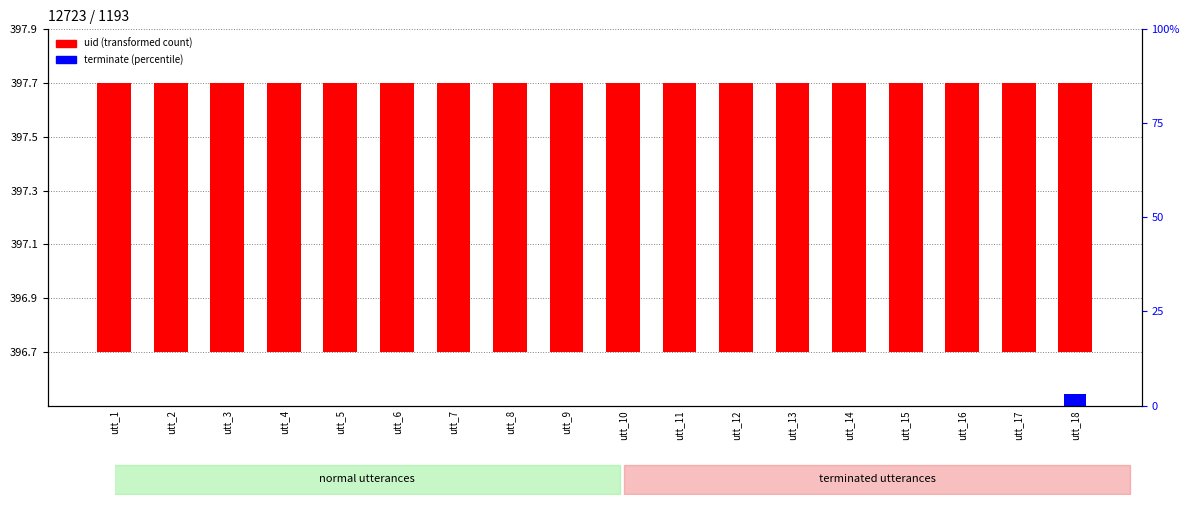

How many bars are there in each group?

2